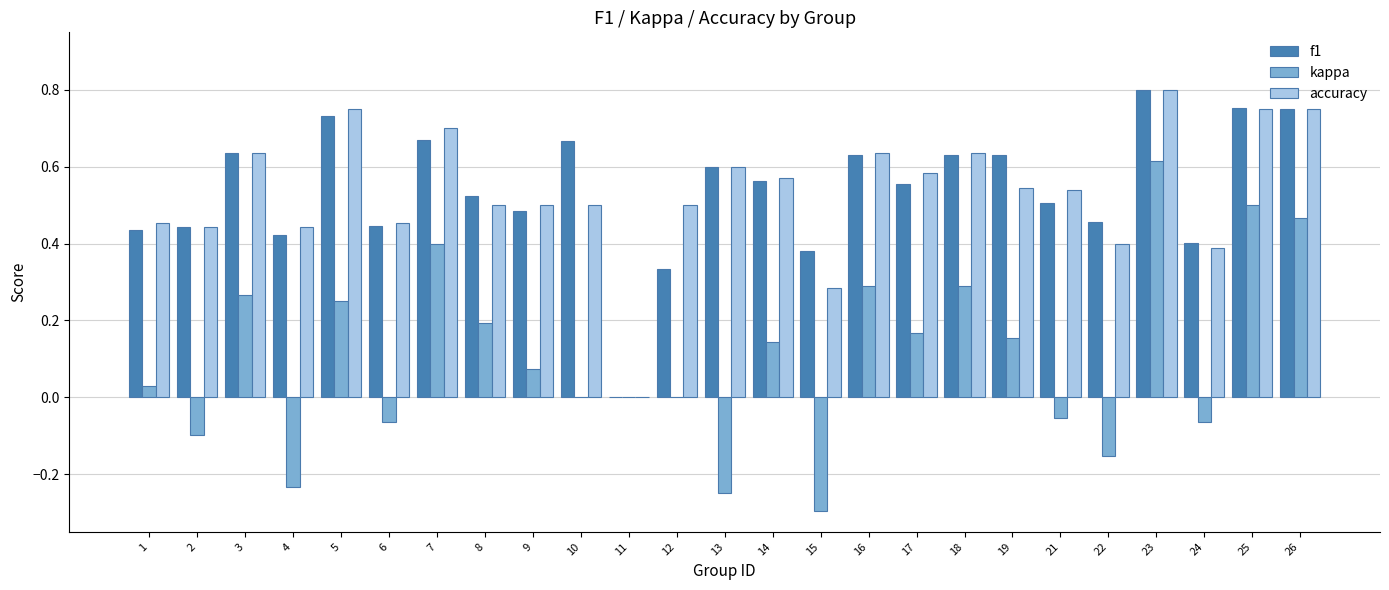

Is the value of accuracy at 17 greater than the value of f1 at 18?

No